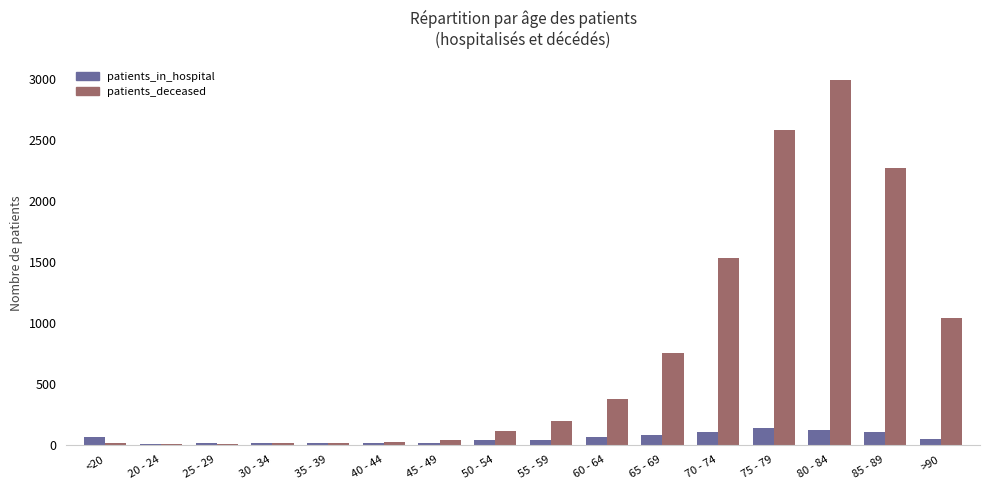

What is the maximum value shown in the chart?

2996